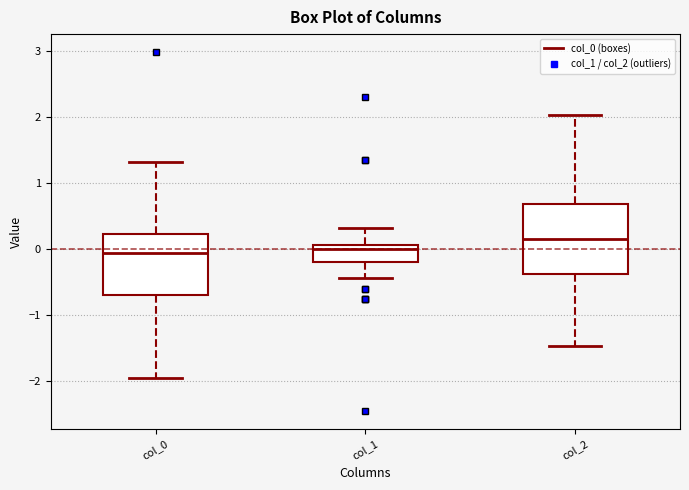

Reading left to right, transcribe this box plot: for each box, give where its median line is, the range the box spans, and where its two whiskers end, as read against the y-axis. The values are not printed on the chart, so give them approximately, as read against the axis.

col_0: median -0.1, box -0.7 to 0.2, whiskers -2.0 to 1.3
col_1: median 0.0, box -0.2 to 0.1, whiskers -0.4 to 0.3
col_2: median 0.2, box -0.4 to 0.7, whiskers -1.5 to 2.0